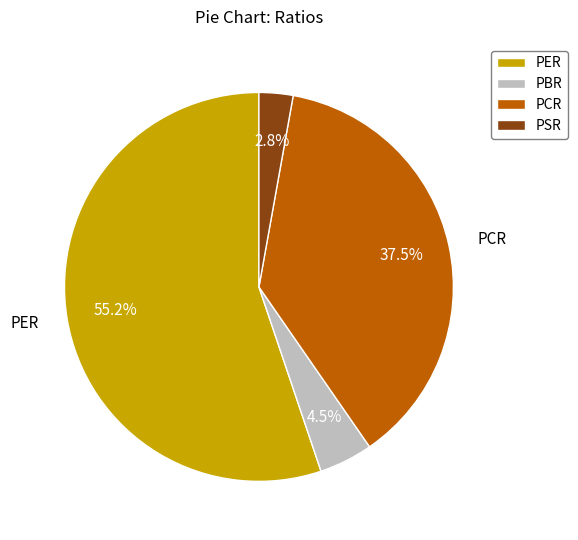

Which category accounts for the majority?

PER